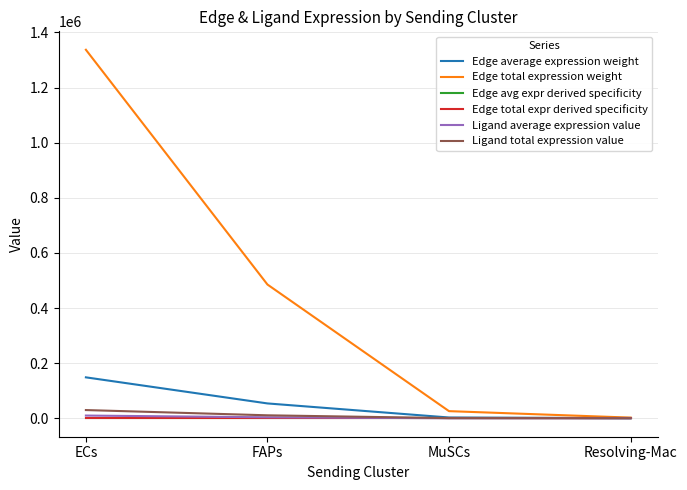

Does the chart have visible grid lines?

Yes